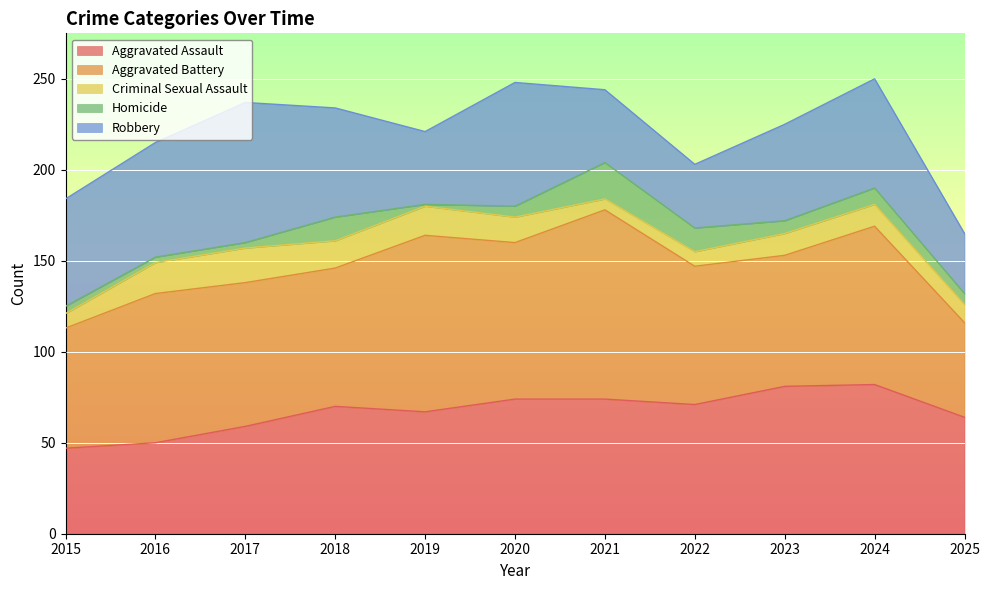

Which series has the largest total across all categories?

Aggravated Battery